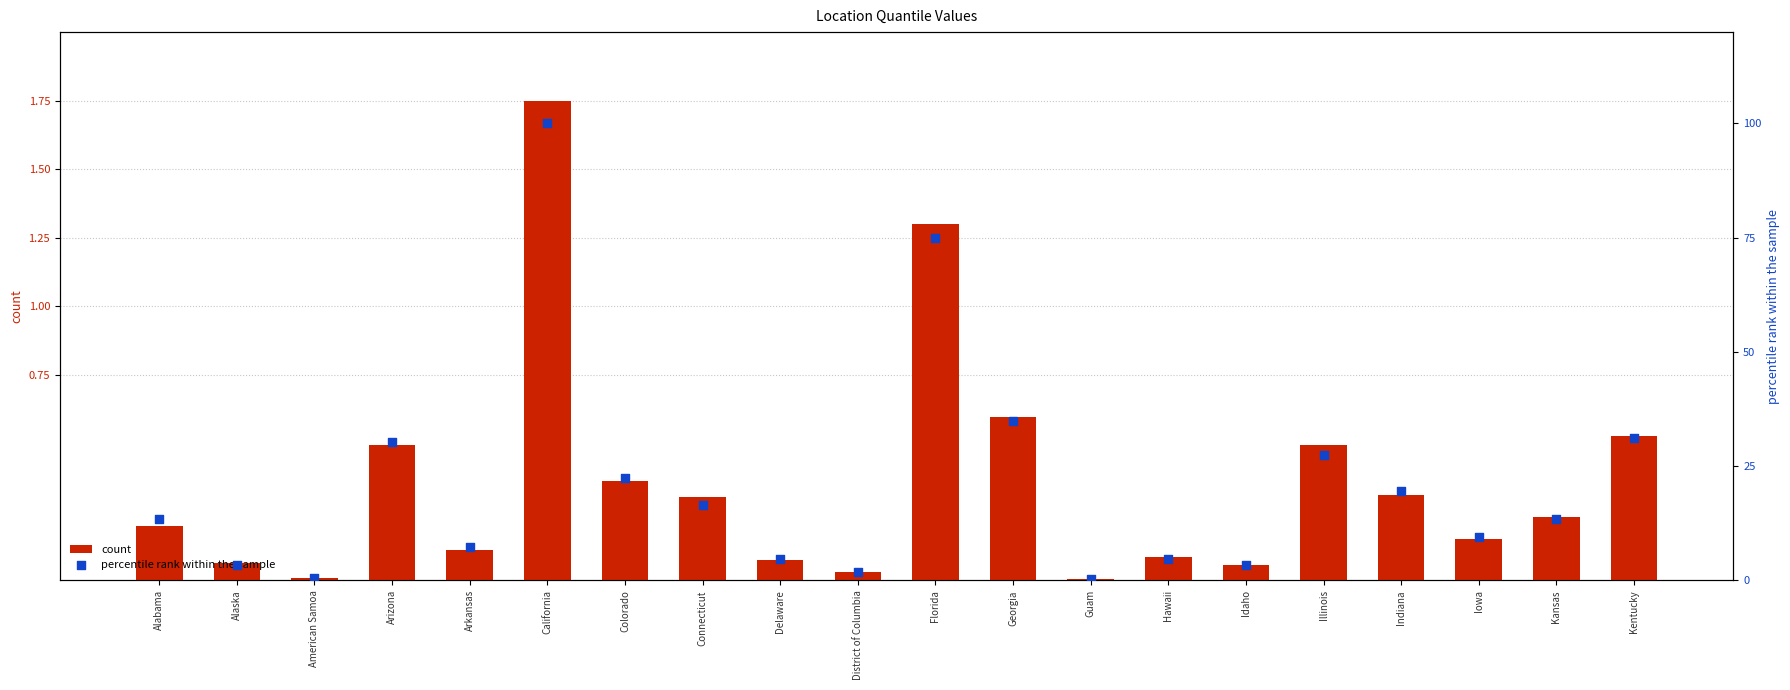

Is the value of percentile rank within the sample at Arkansas greater than the value of count at Delaware?

Yes